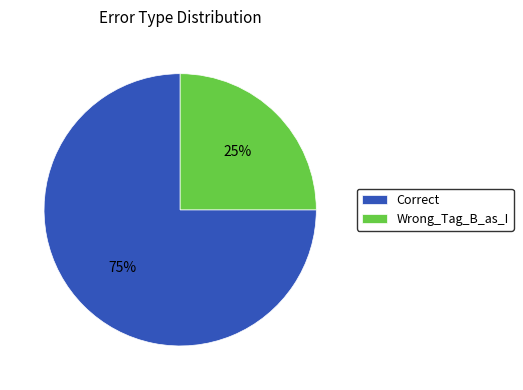

Which slice is the smallest?

Wrong_Tag_B_as_I